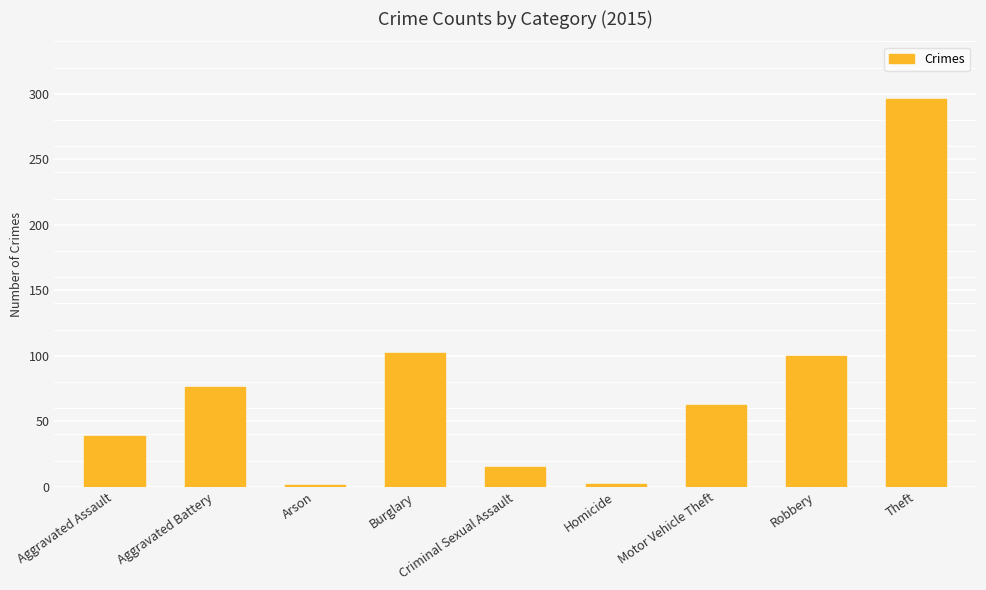

What is the greatest value displayed?

296